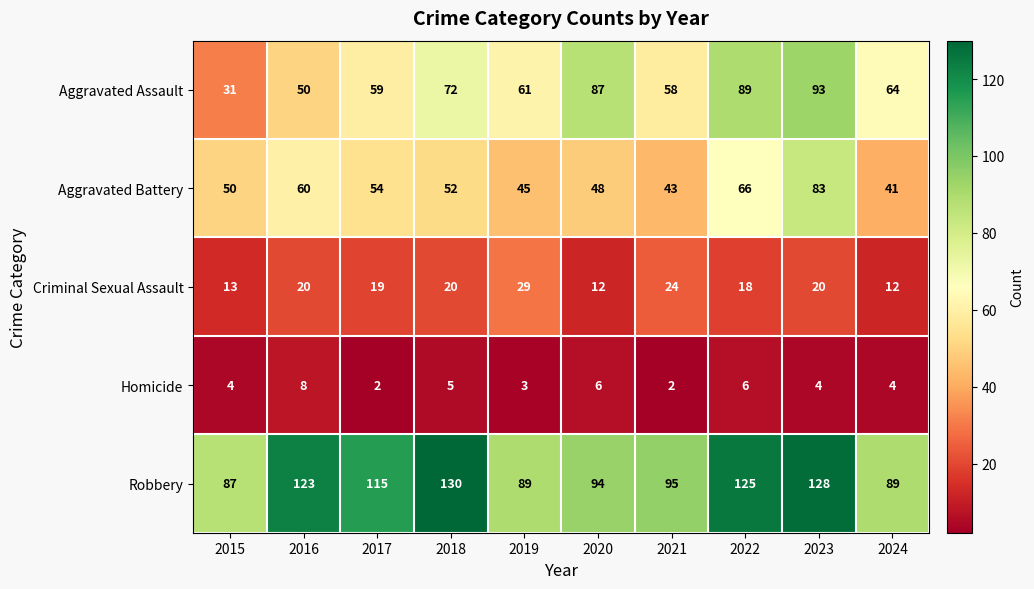

At which label does Aggravated Assault reach its minimum?

2015